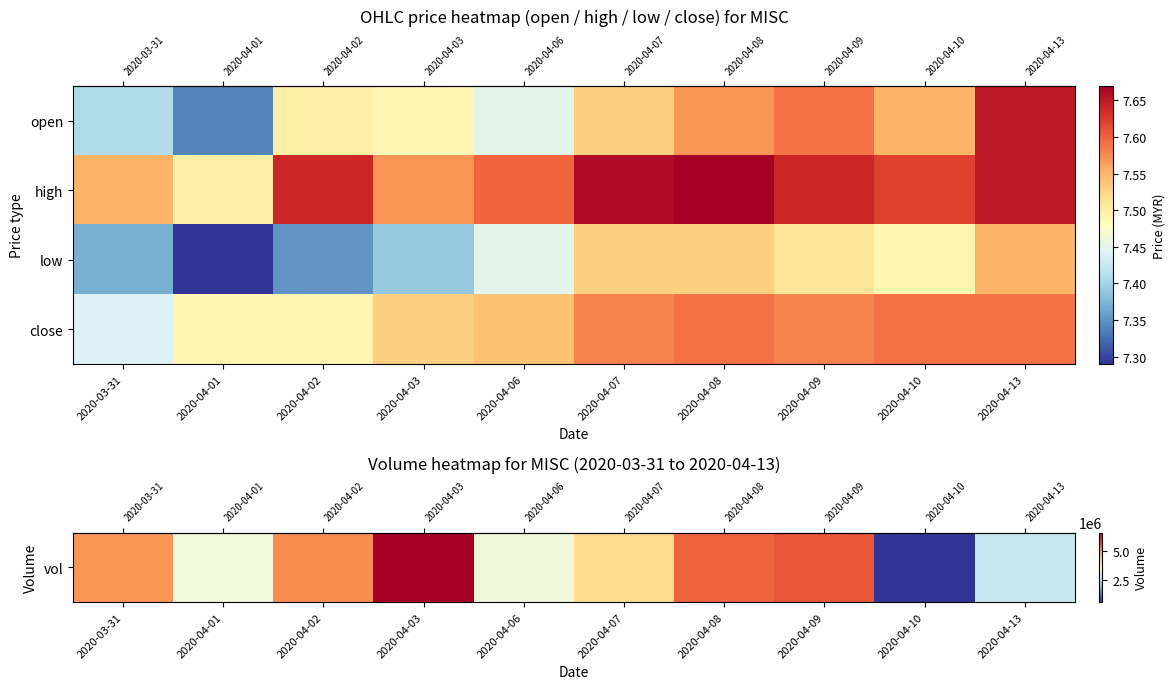

Between 2020-04-10 and 2020-04-09, which is larger?

2020-04-09